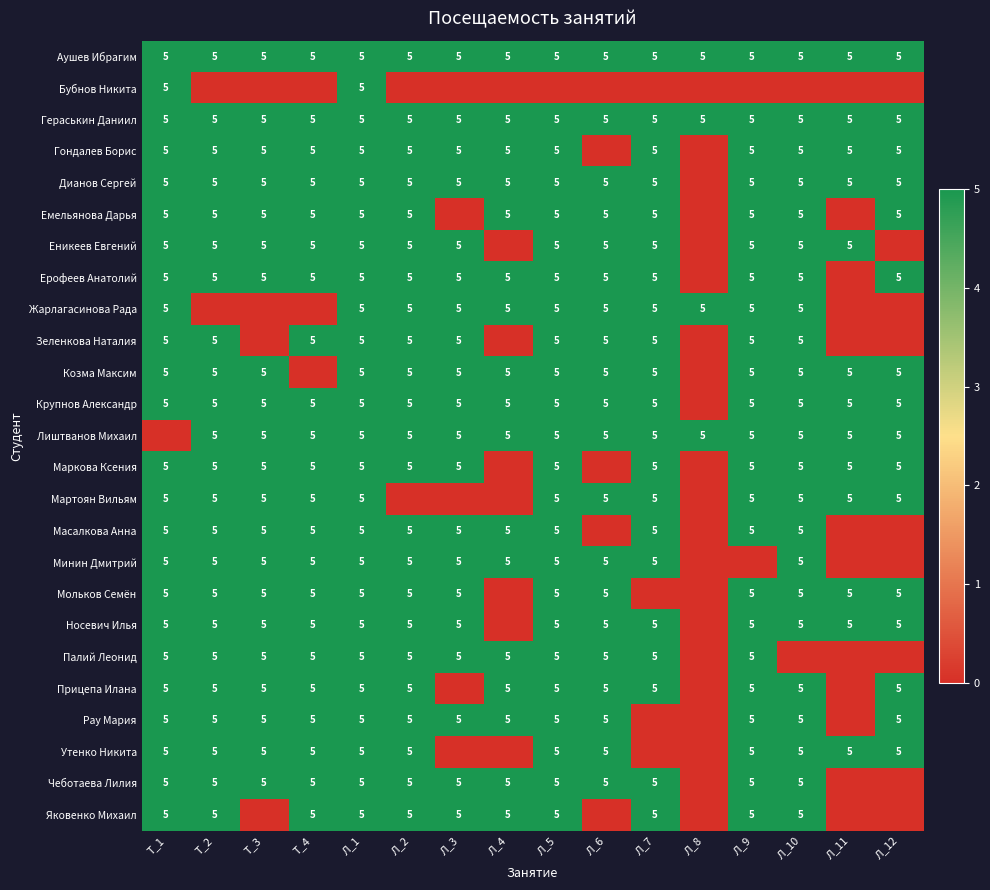

What is the greatest value displayed?

5